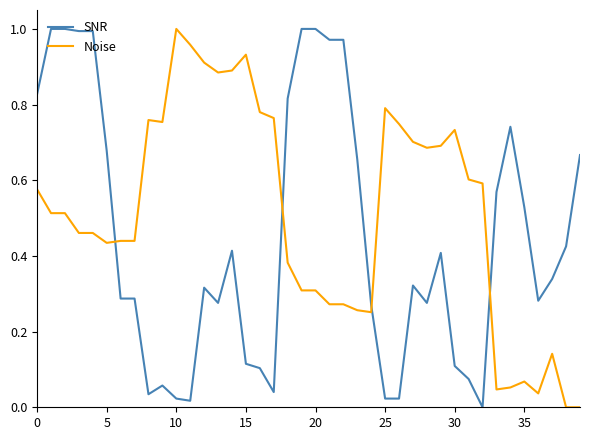

After their last crossing, which series has the higher values: Noise or SNR?

SNR